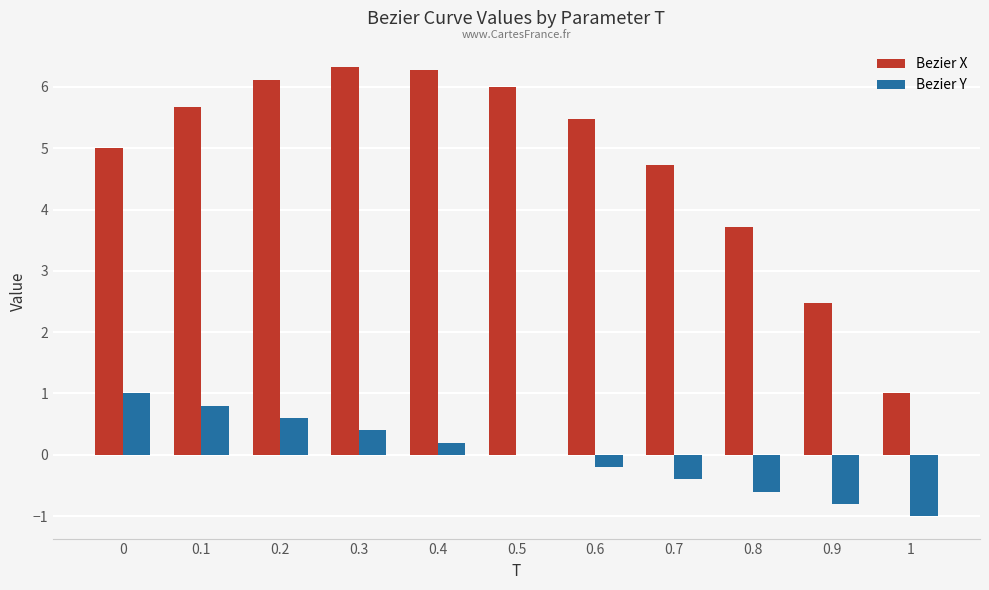

What is the sum of the Bezier Y values at 0.2 and 0?

1.6